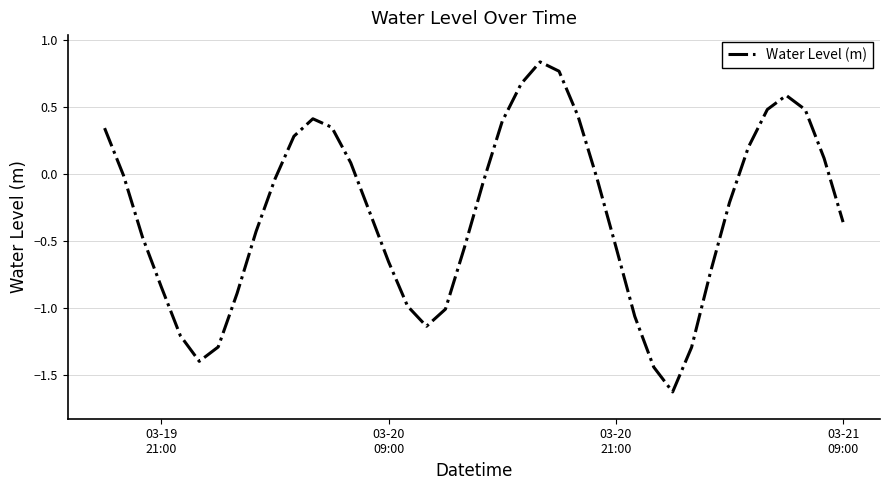

What is the difference between the maximum and minimum values?

2.5